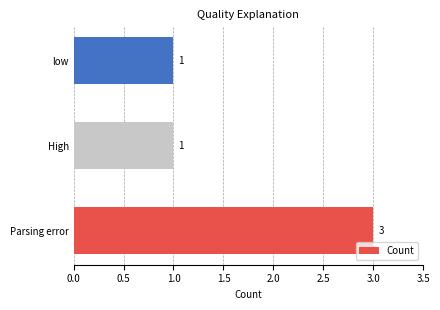

The chart shows a value of 5 at Parsing error. True or false?

False